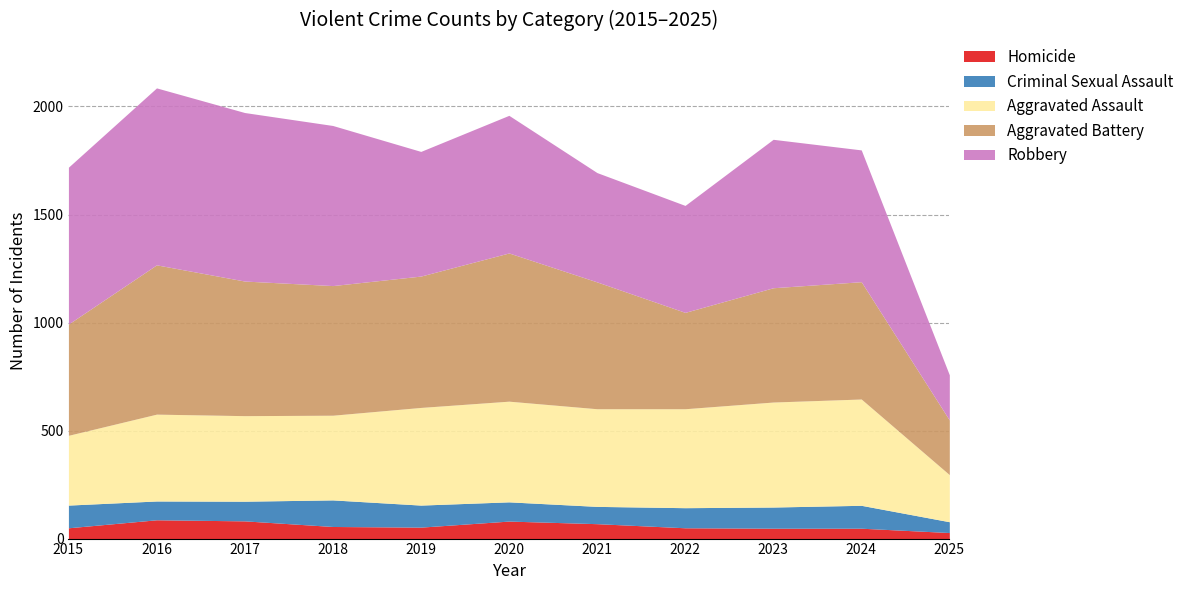

How many interior local peaks does the Criminal Sexual Assault series have?

2